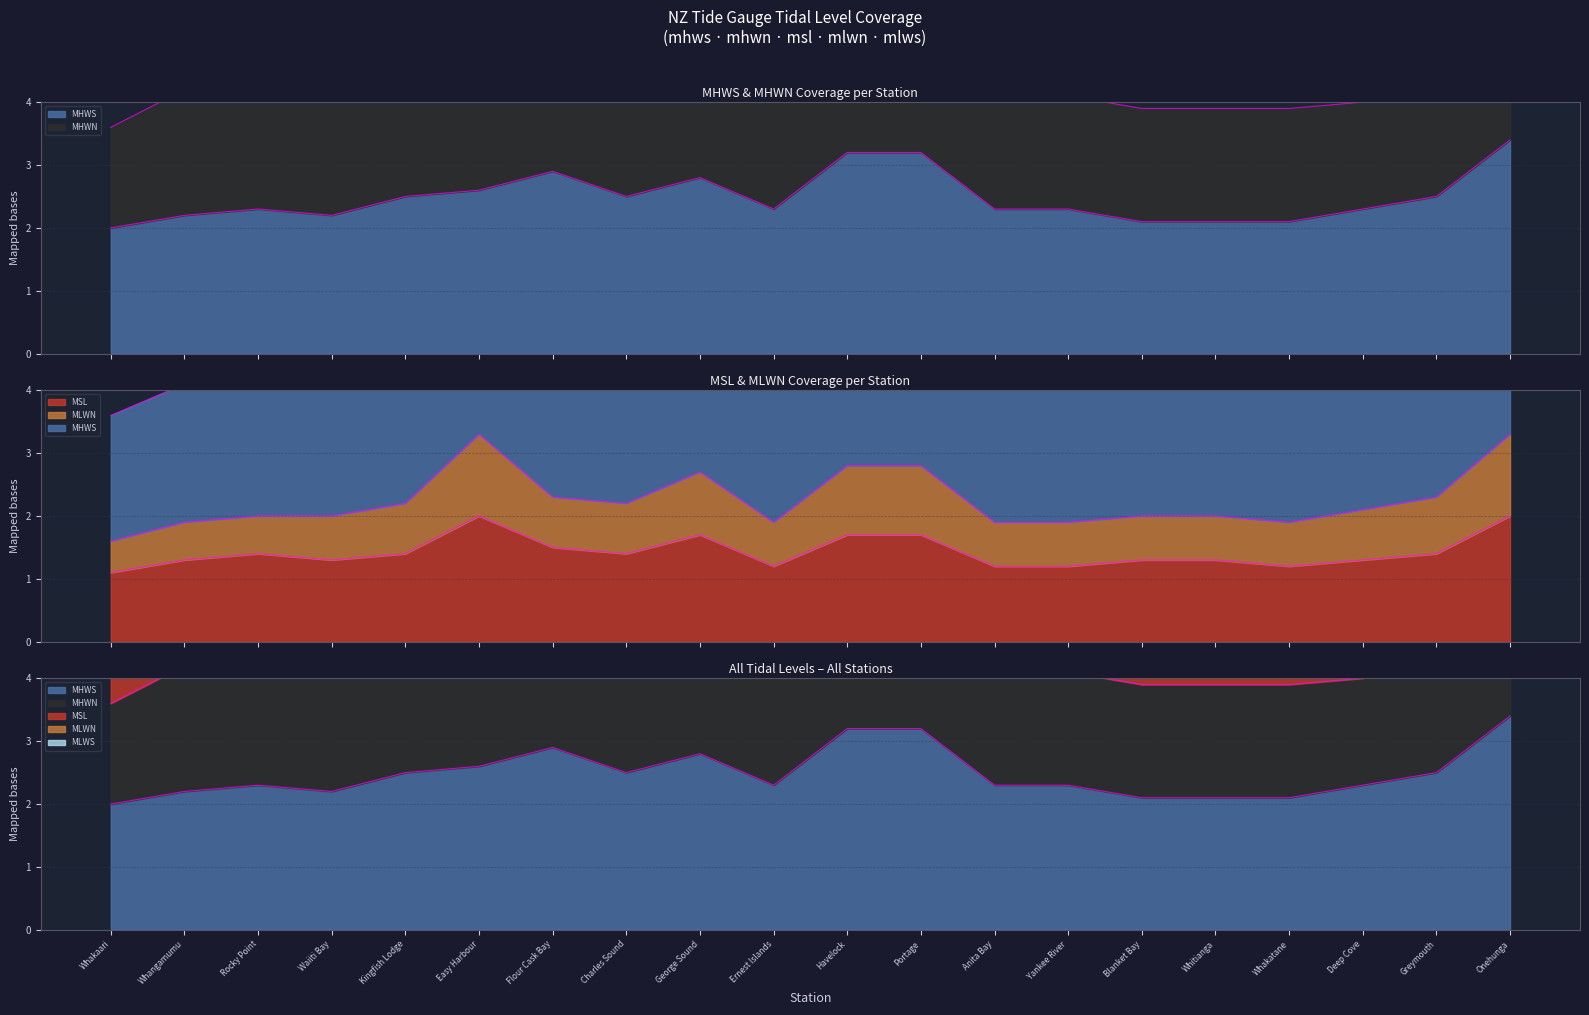

Where is the first local minimum for msl?

Waiiti Bay